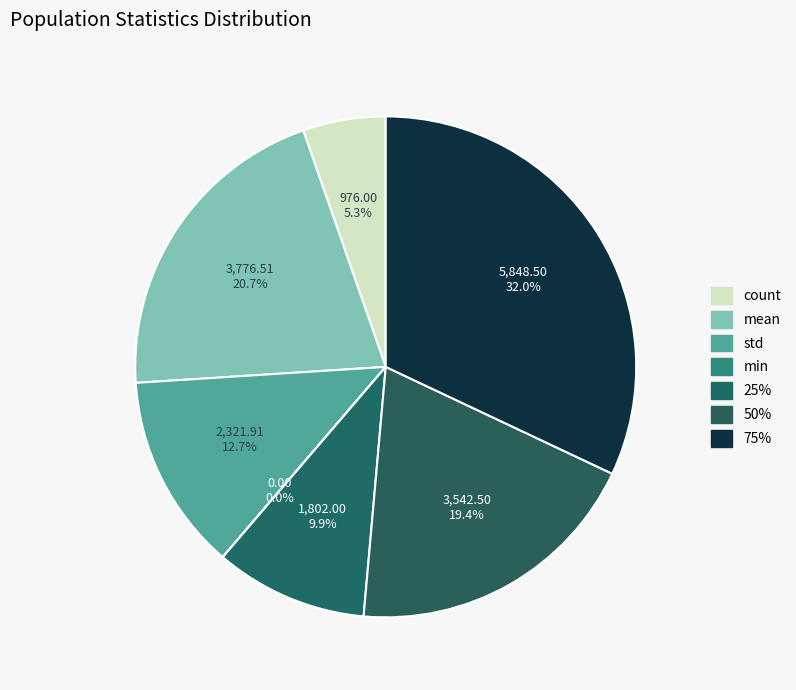

To the nearest percent, what is the difference between the largest and smallest slice percentages?

32%